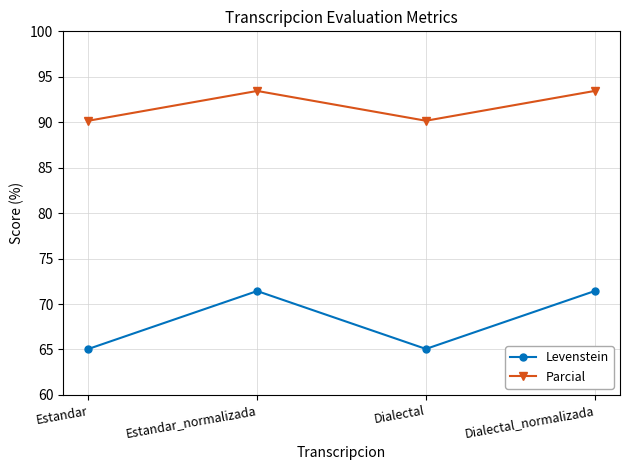

True or false: Parcial has a value of 93.4 at Estandar_normalizada.

True